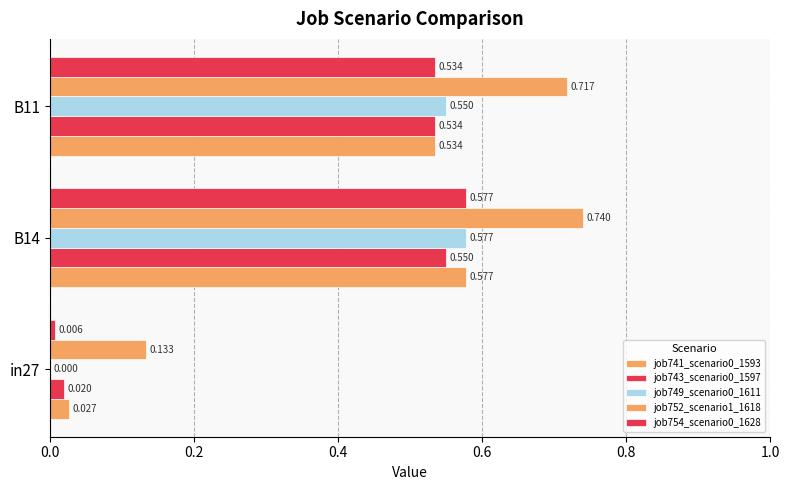

Which series has the largest total across all categories?

job752_scenario1_1618